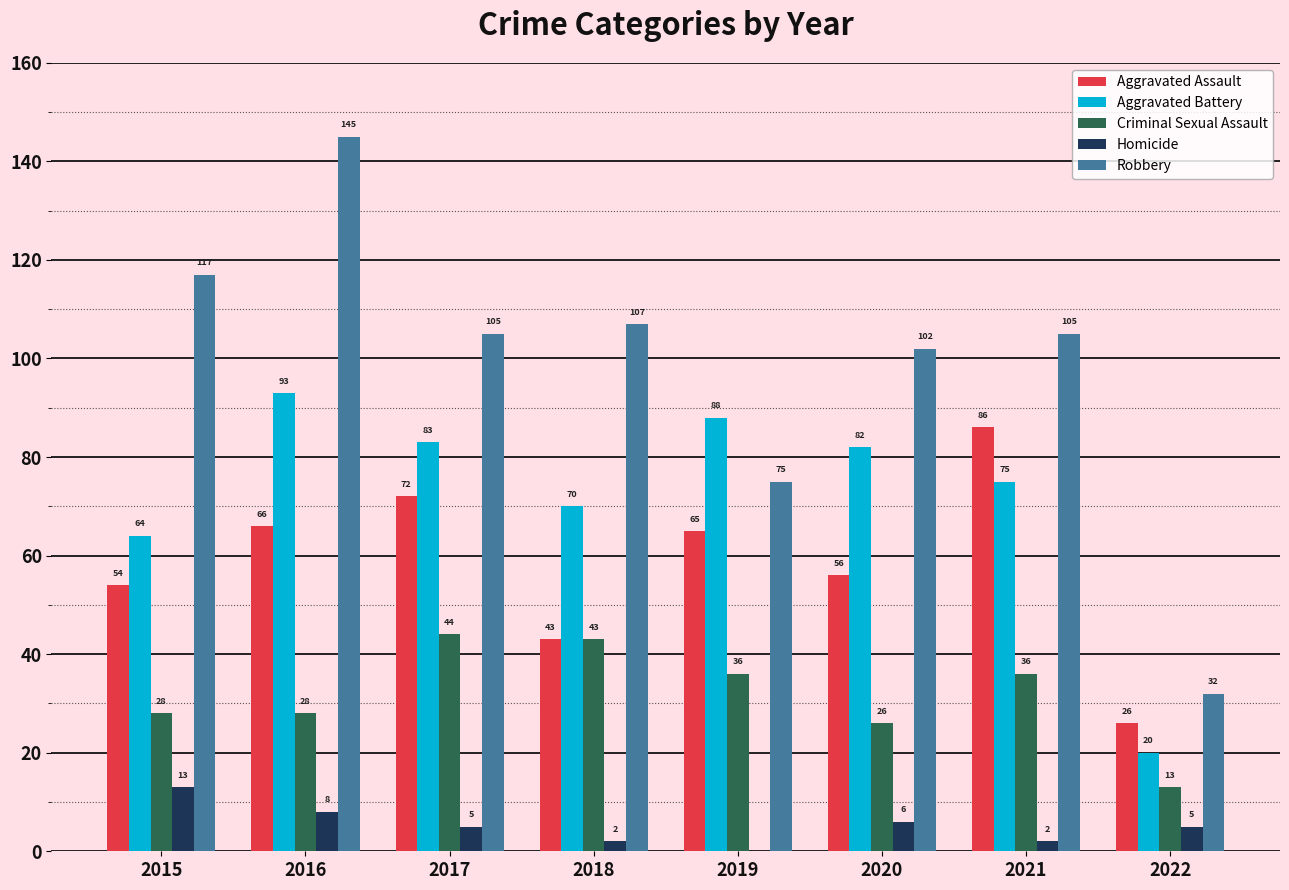

Is it true that Aggravated Battery equals 108 at 2021?

False